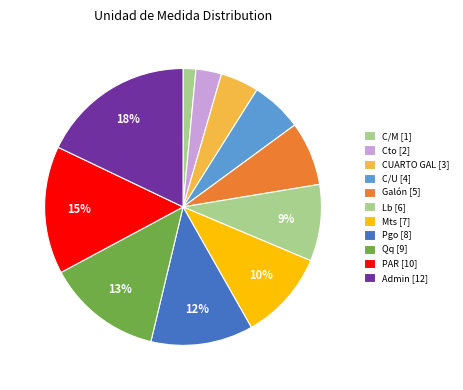

True or false: PAR accounts for 15% of the total.

True